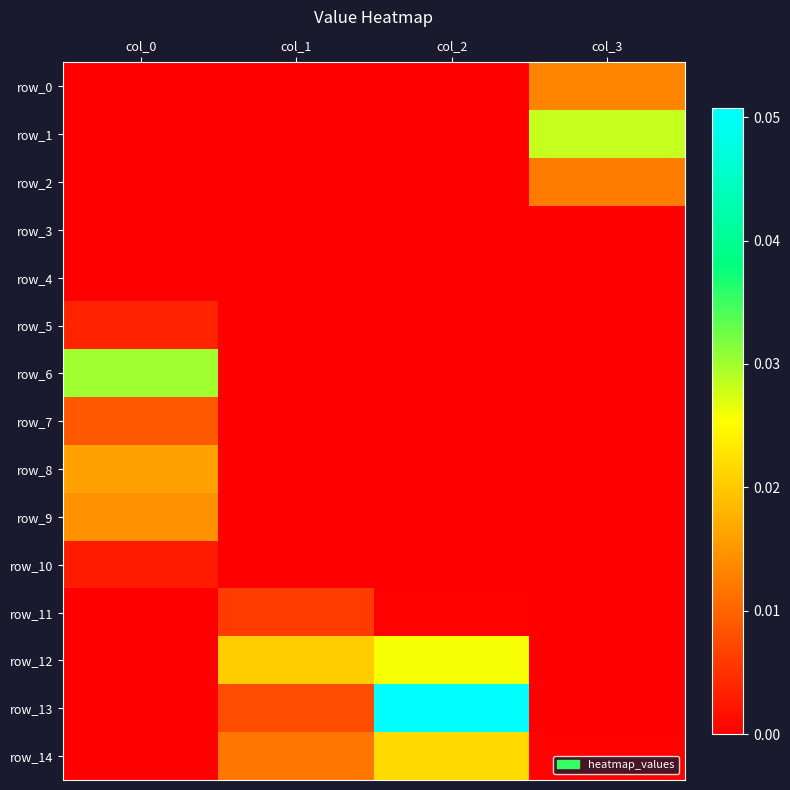

Which series has the widest spread of values?

row_13